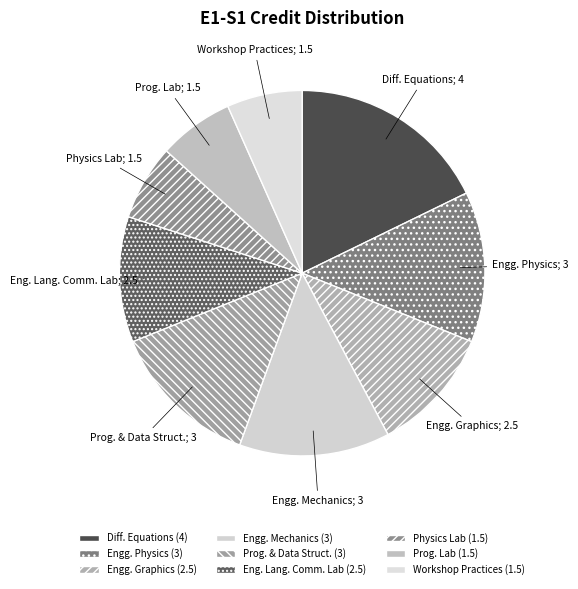

Count the number of slices in the pie.

9